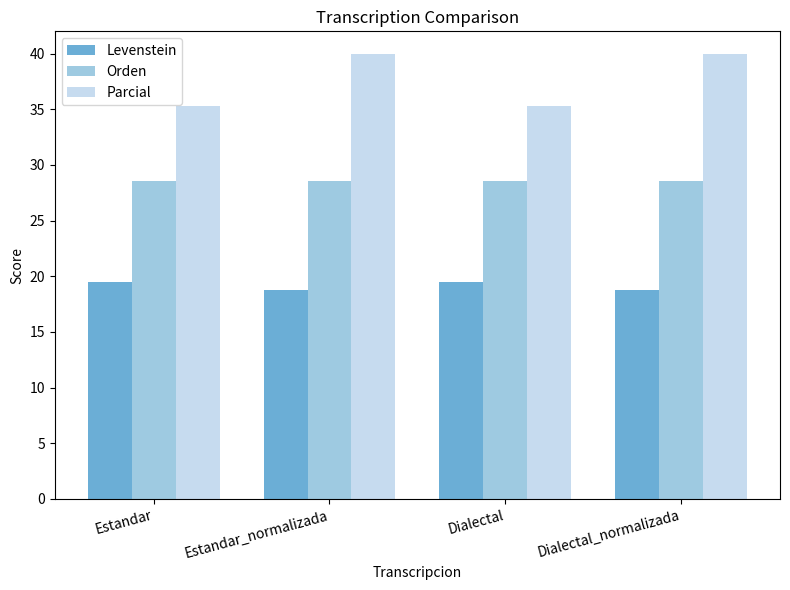

What are all the series names shown in the legend?

Levenstein, Orden, Parcial